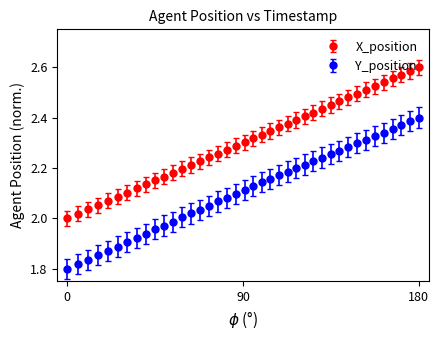

What are all the series names shown in the legend?

X_position, Y_position